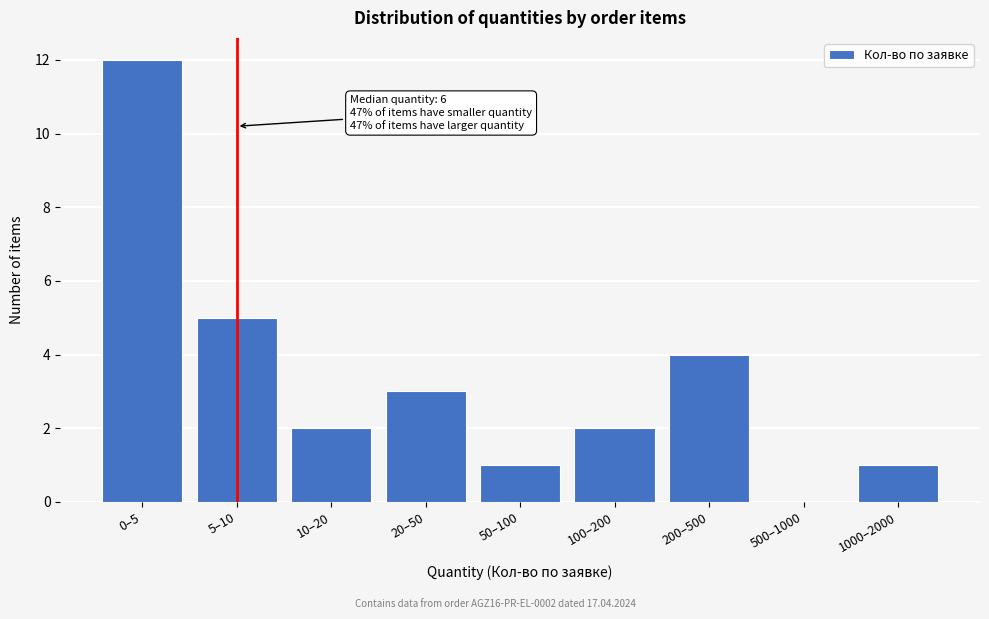

Reading left to right, extract all data points from this chart.

0–5=12	5–10=5	10–20=2	20–50=3	50–100=1	100–200=2	200–500=4	500–1000=0	1000–2000=1